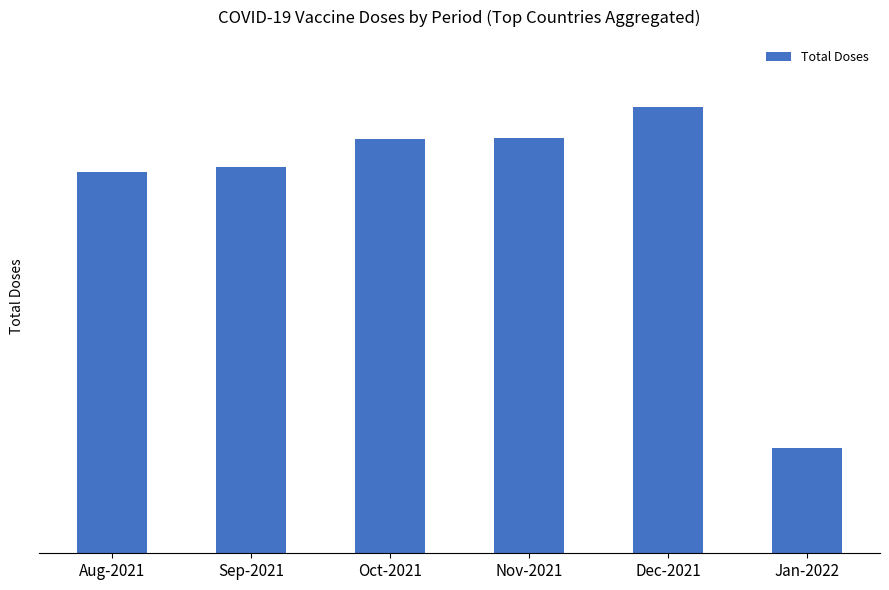

What is the greatest value displayed?

1218195681